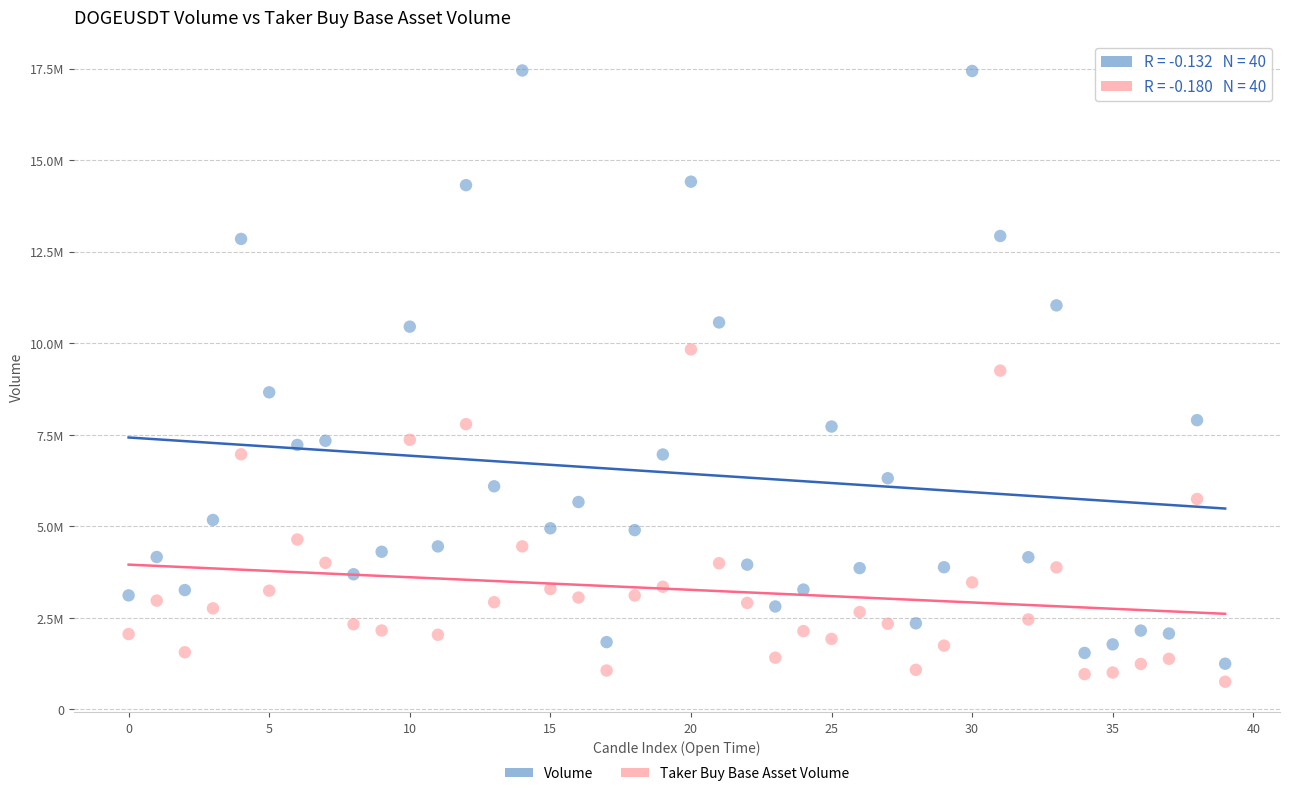

Which series has the largest Y range (max minus min)?

Volume